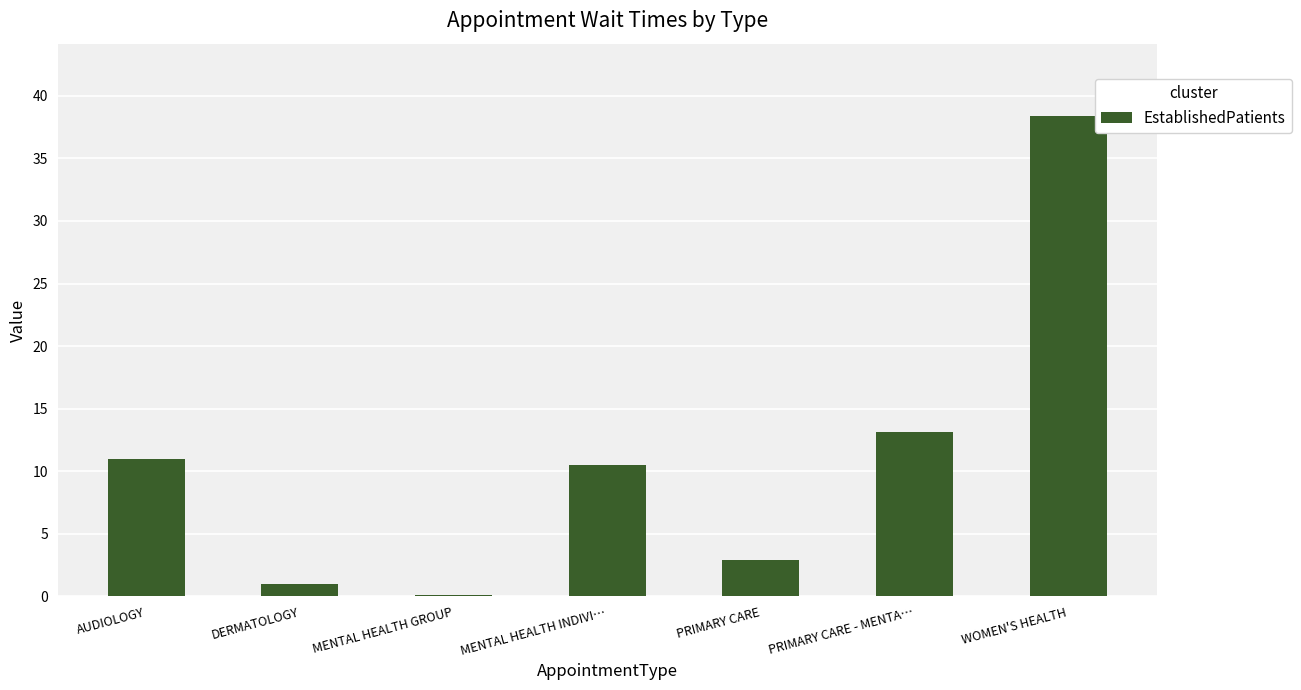

What is the change in value from DERMATOLOGY to PRIMARY CARE - MENTA…?

+12.1